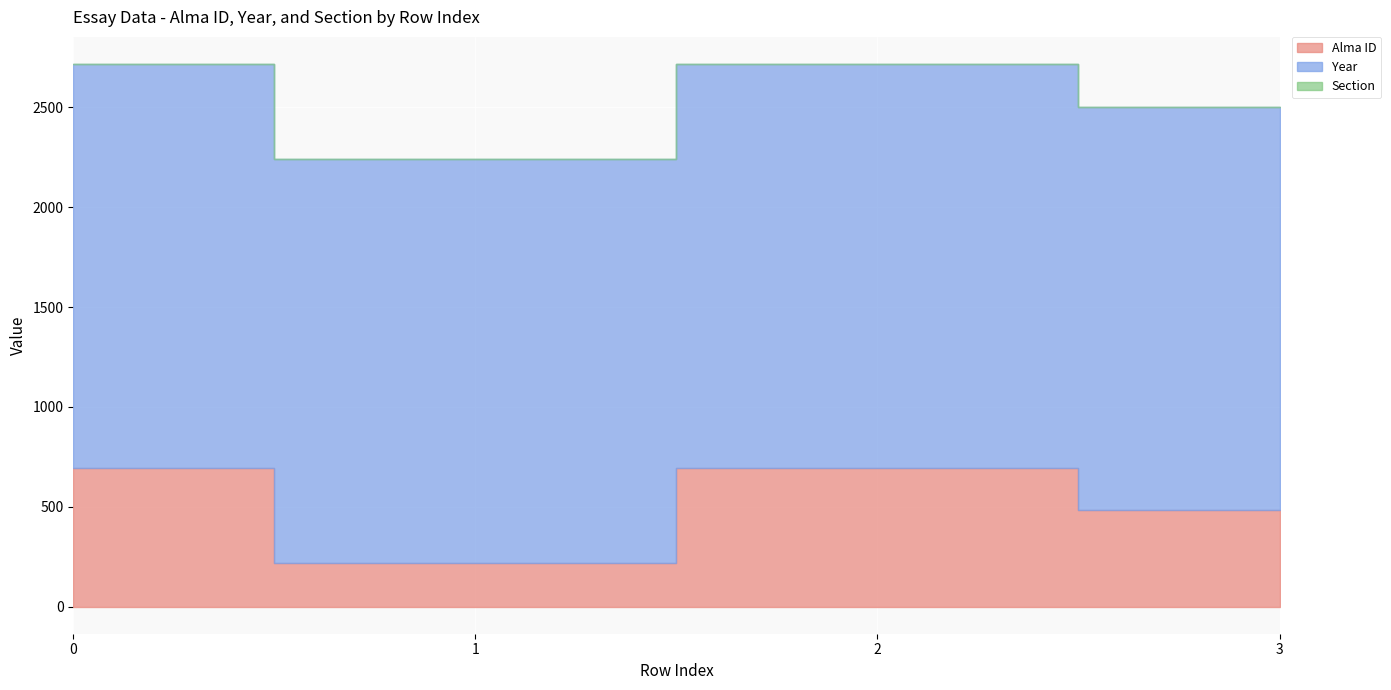

Count the number of categories in the chart.

4